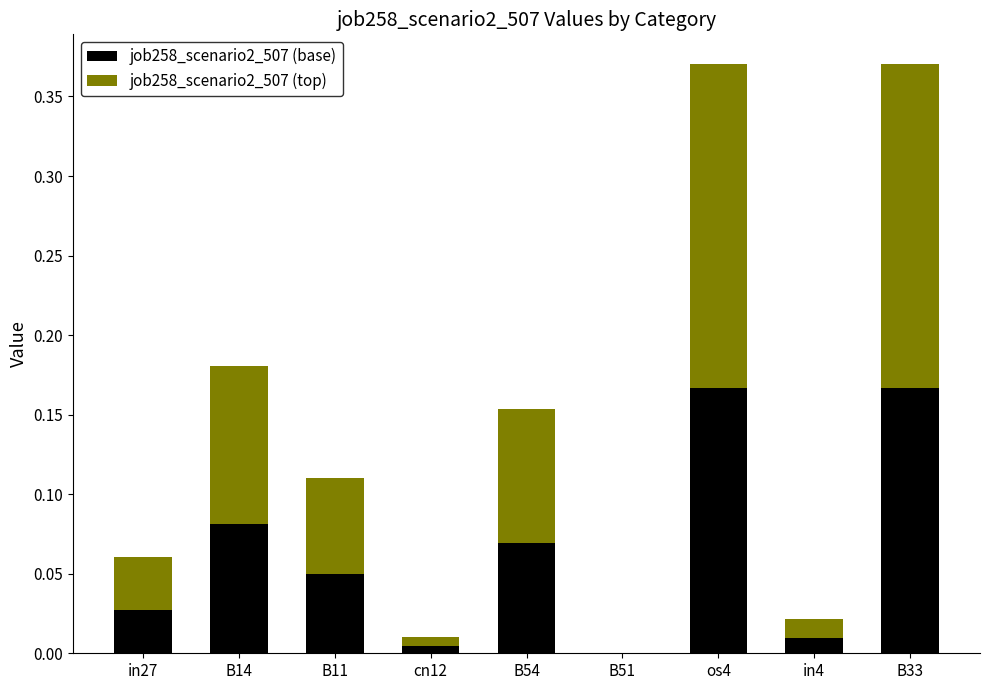

True or false: job258_scenario2_507 (base) has a value of 0.0 at cn12.

True